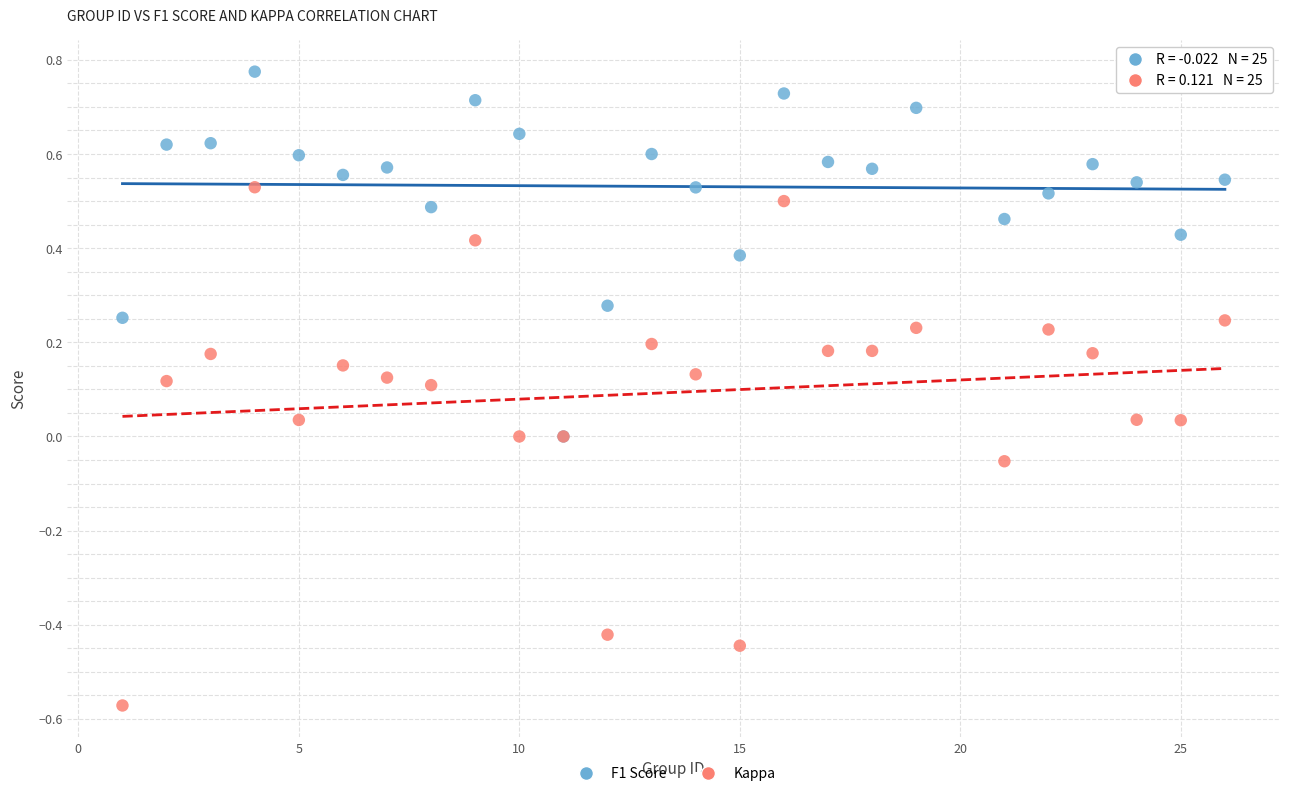

Which series contains the highest Y value?

F1 Score